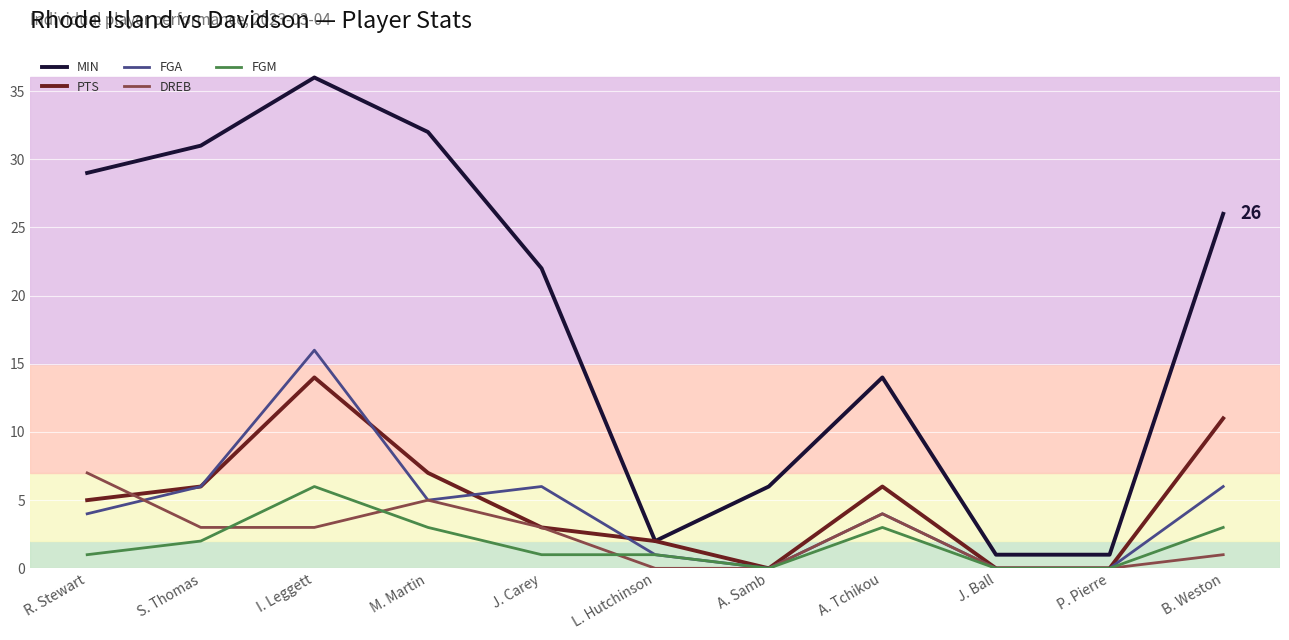

Is it true that PTS equals 0 at J. Ball?

True